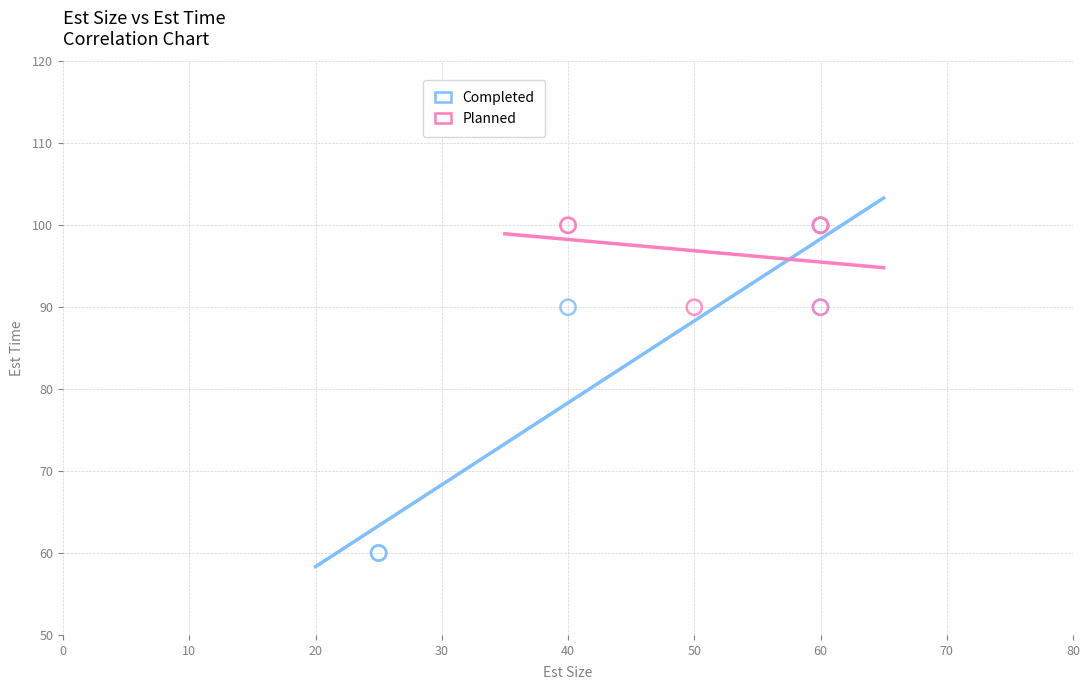

Which series has the widest spread of Y values?

Completed